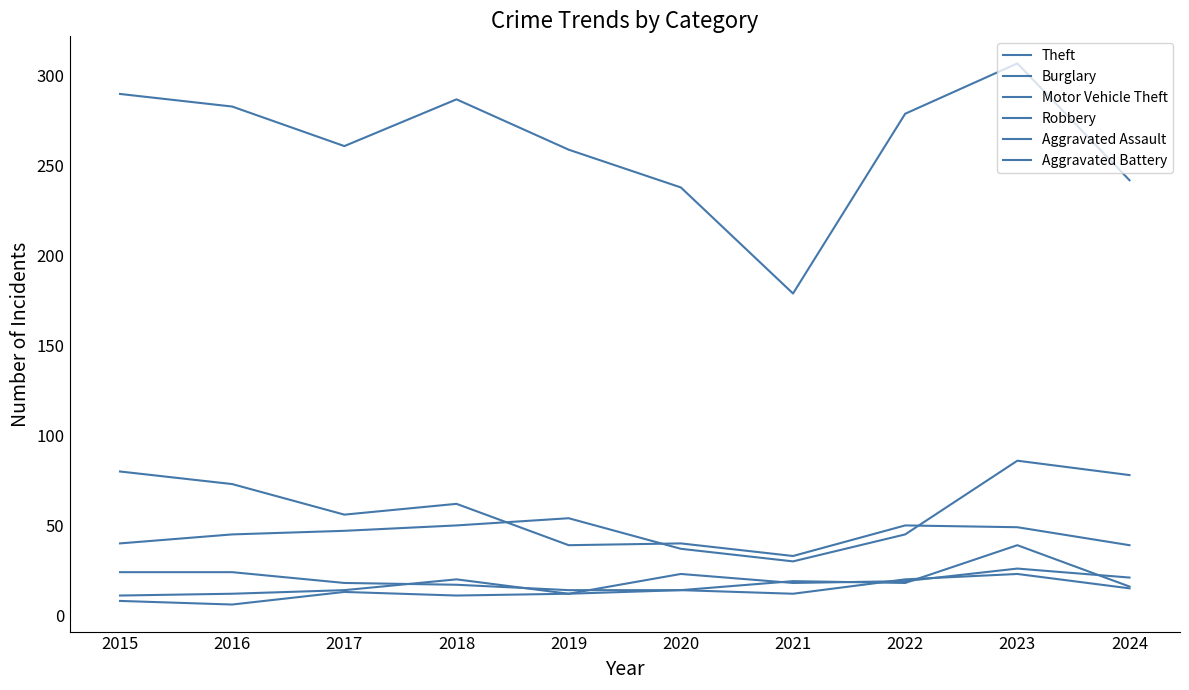

How many distinct data groups are displayed?

6